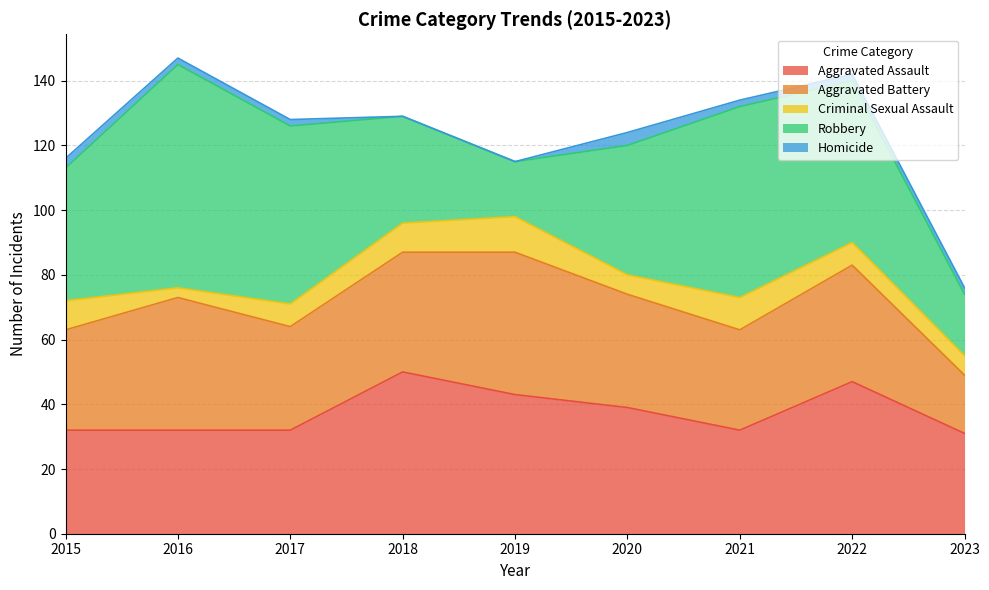

Between 2018 and 2019, which series saw the biggest shift?

Robbery